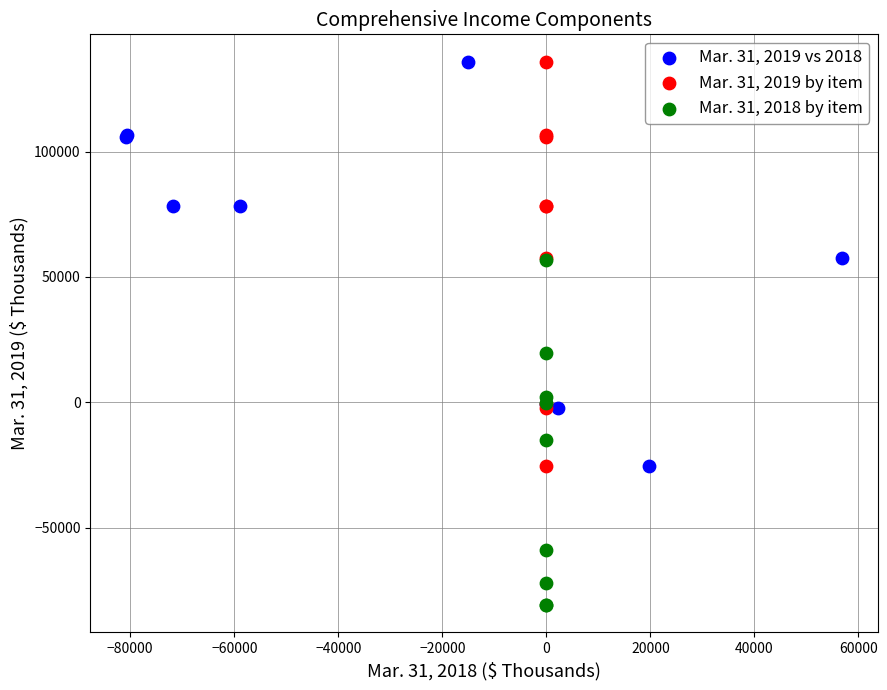

What are all the series names shown in the legend?

Mar. 31, 2019 vs 2018, Mar. 31, 2019 by item, Mar. 31, 2018 by item